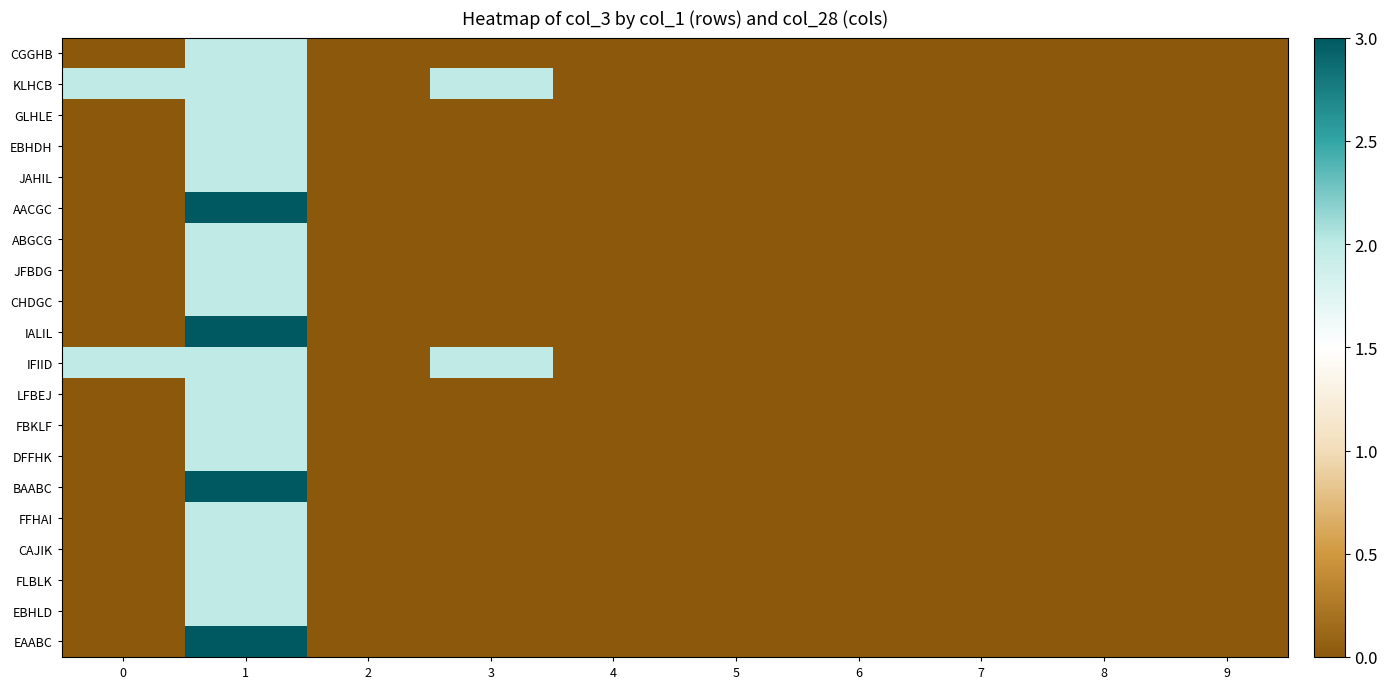

Which series has the widest spread of values?

AACGC